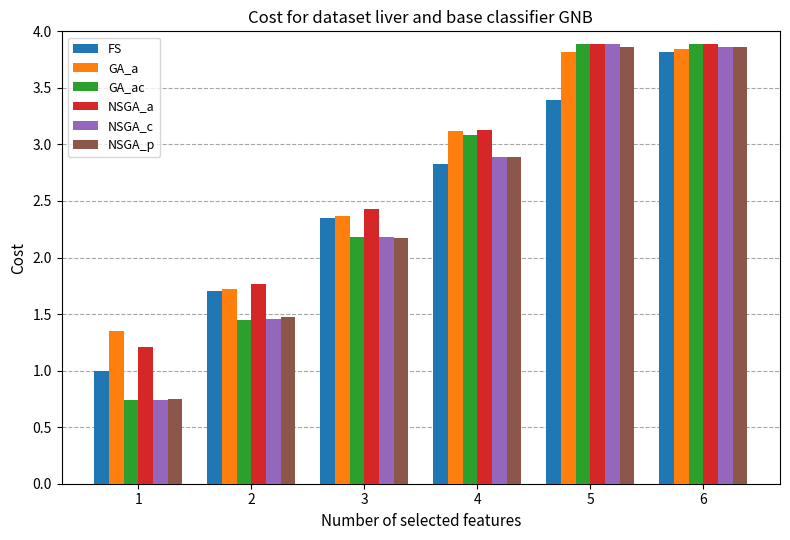

True or false: GA_a has a value of 1.0 at 3.

False